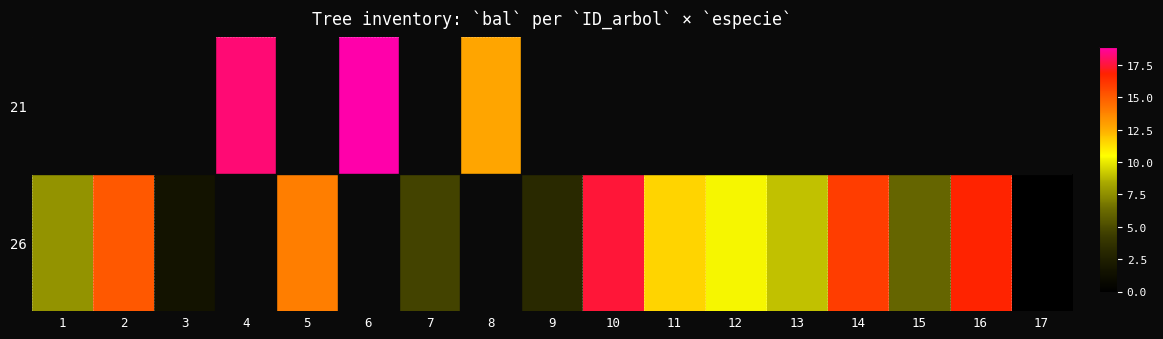

Which label corresponds to the smallest value in the chart?

17